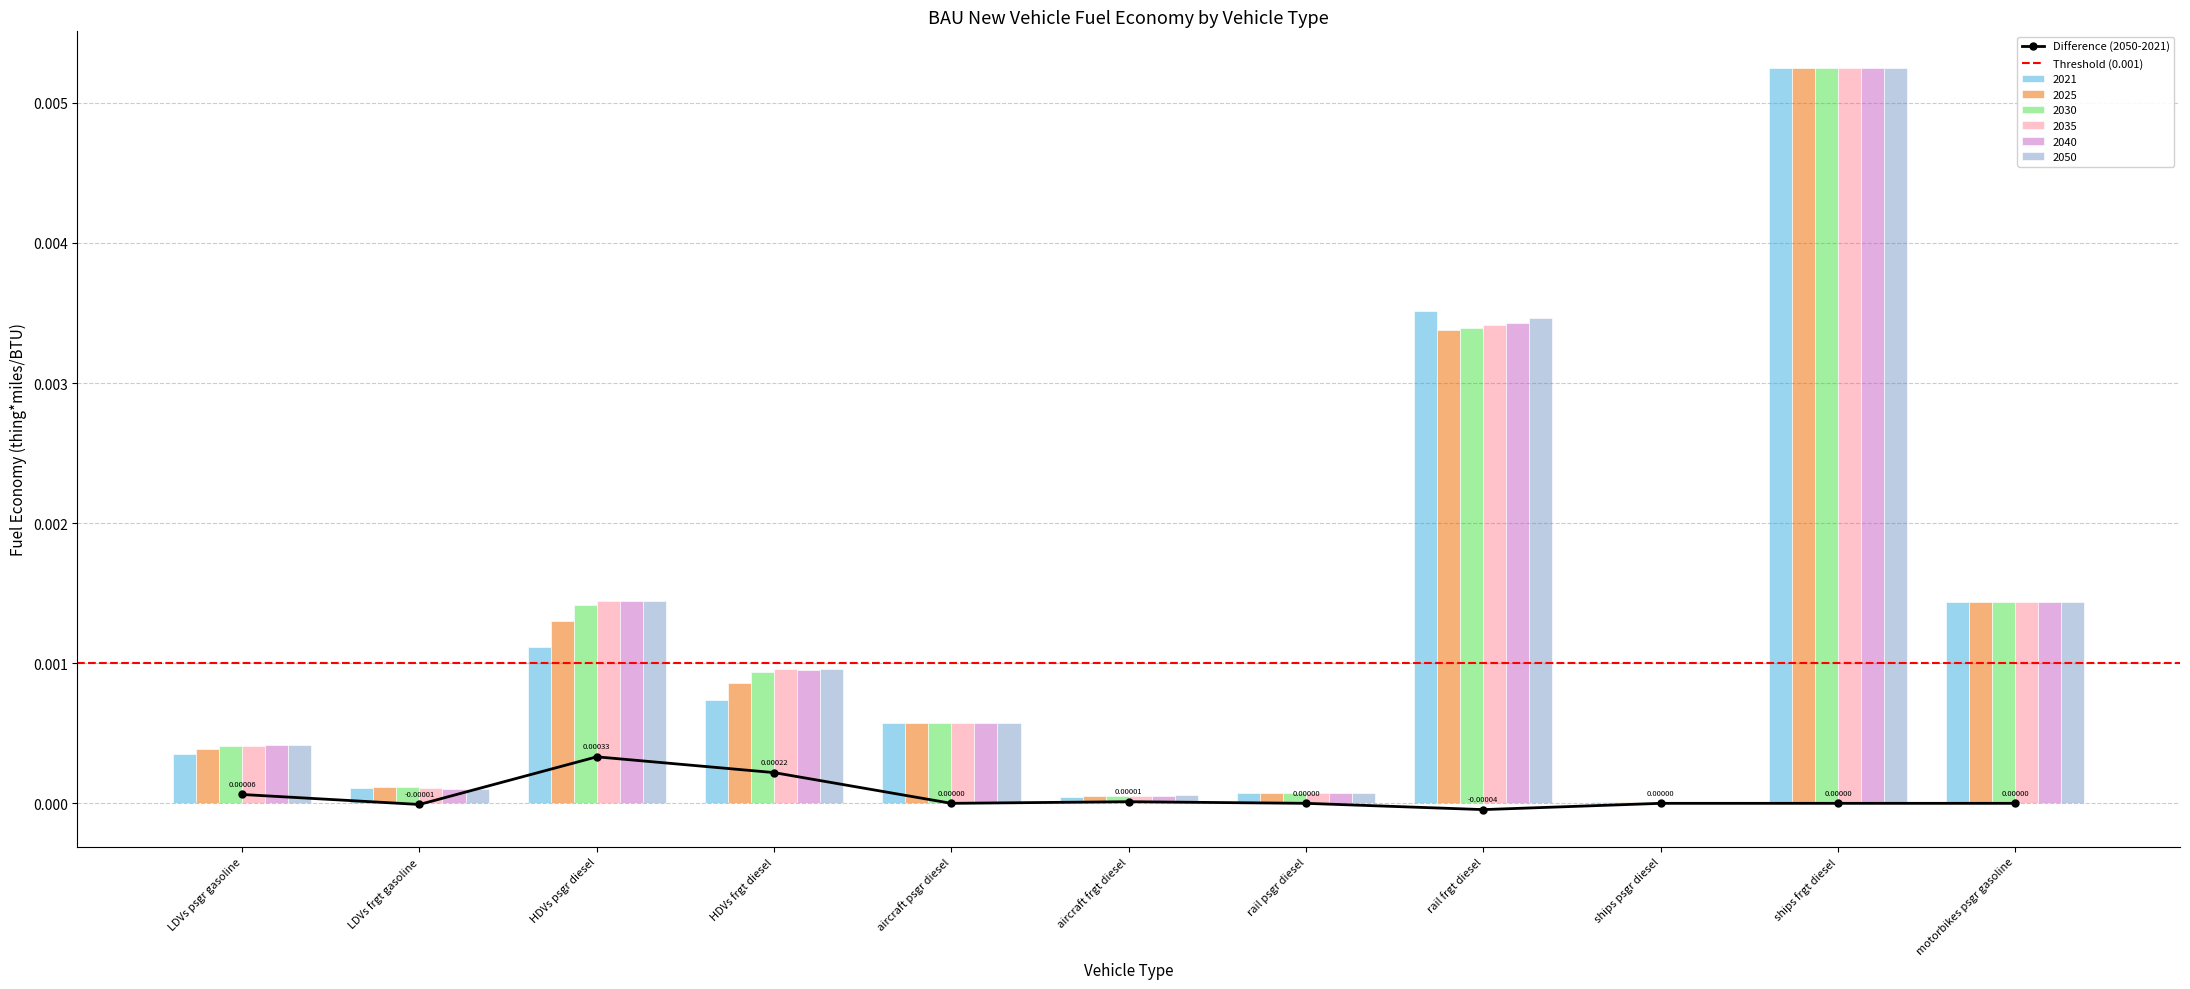

Which category has the lowest value across all series?

ships psgr diesel